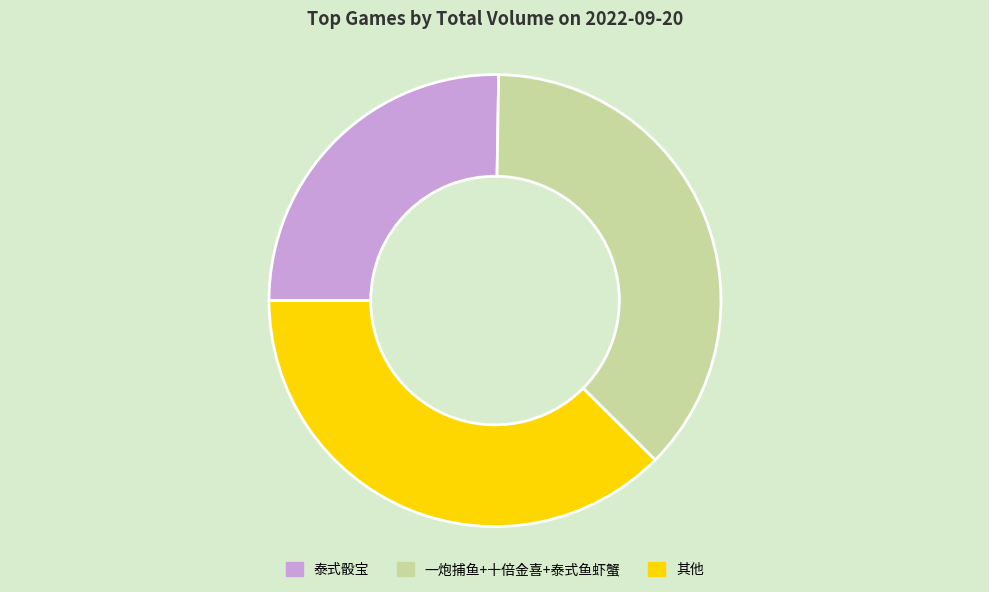

Which slice is the smallest?

泰式骰宝